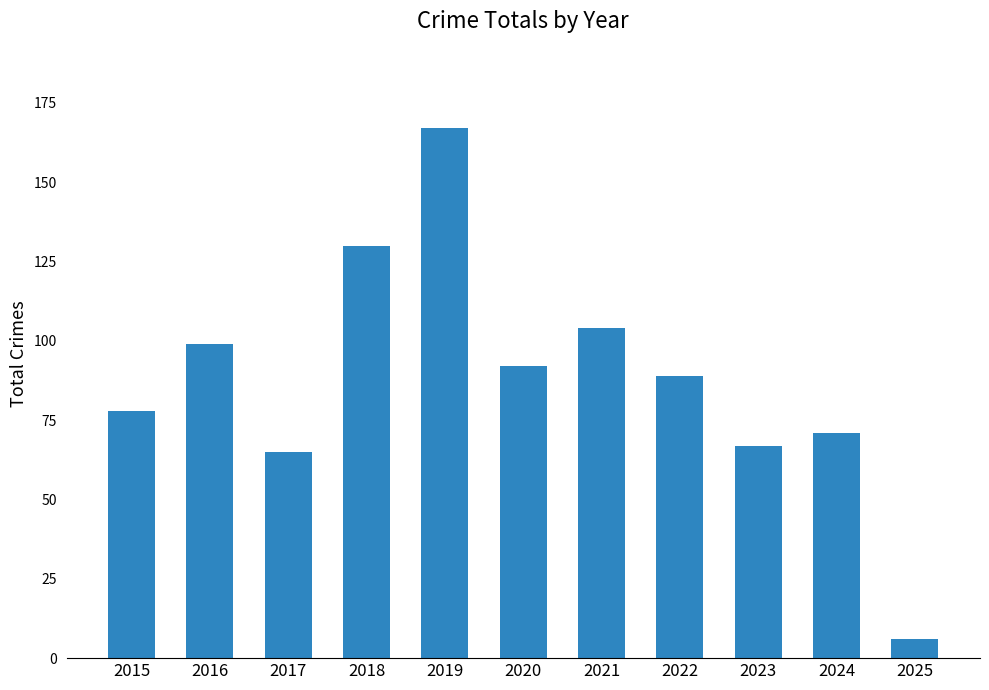

How many series are shown in this chart?

1